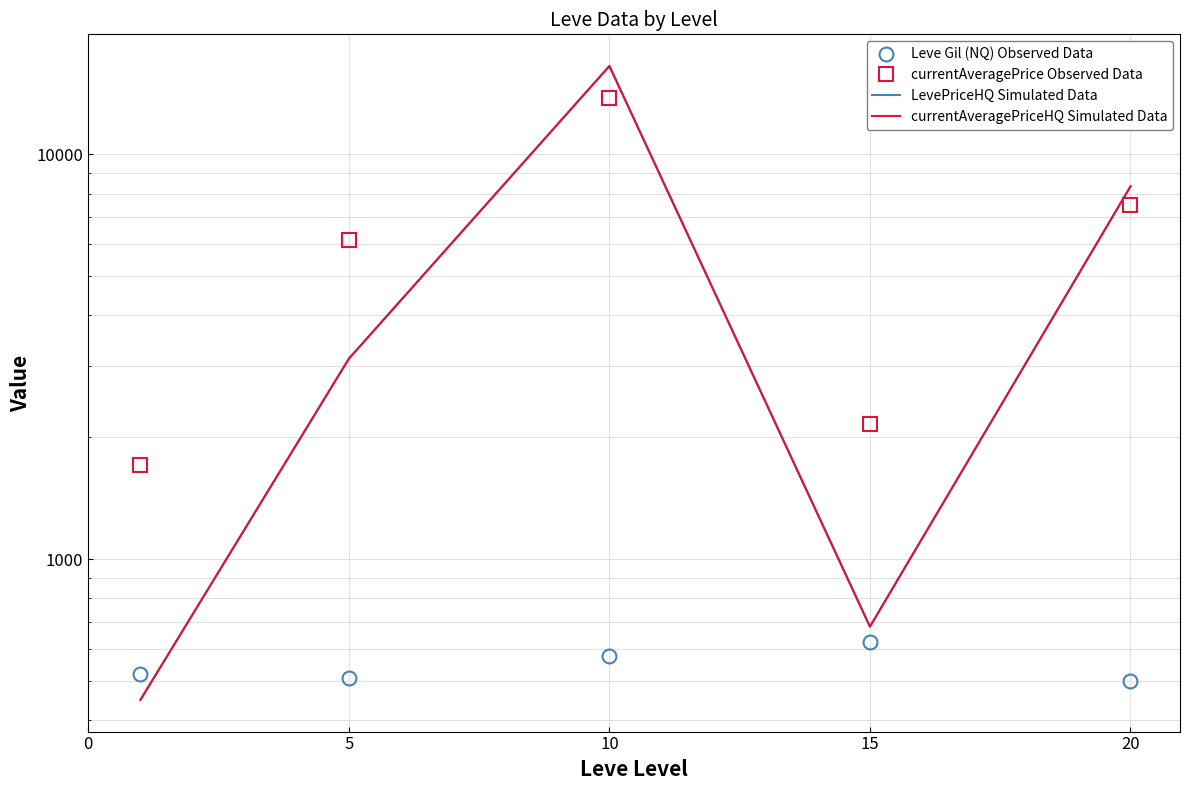

At how many categories does at least one series exceed 1731?

4